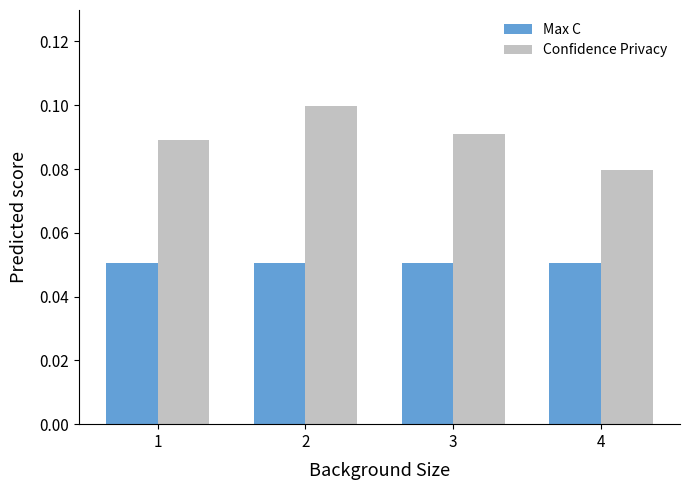

What are all the series names shown in the legend?

Max C, Confidence Privacy